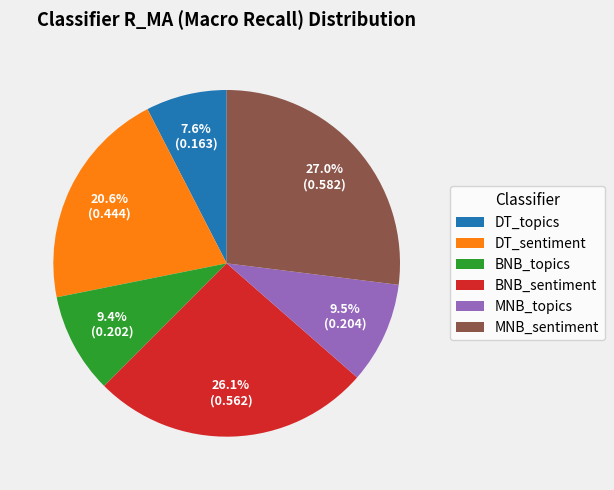

Does DT_sentiment represent more than half of the total?

No